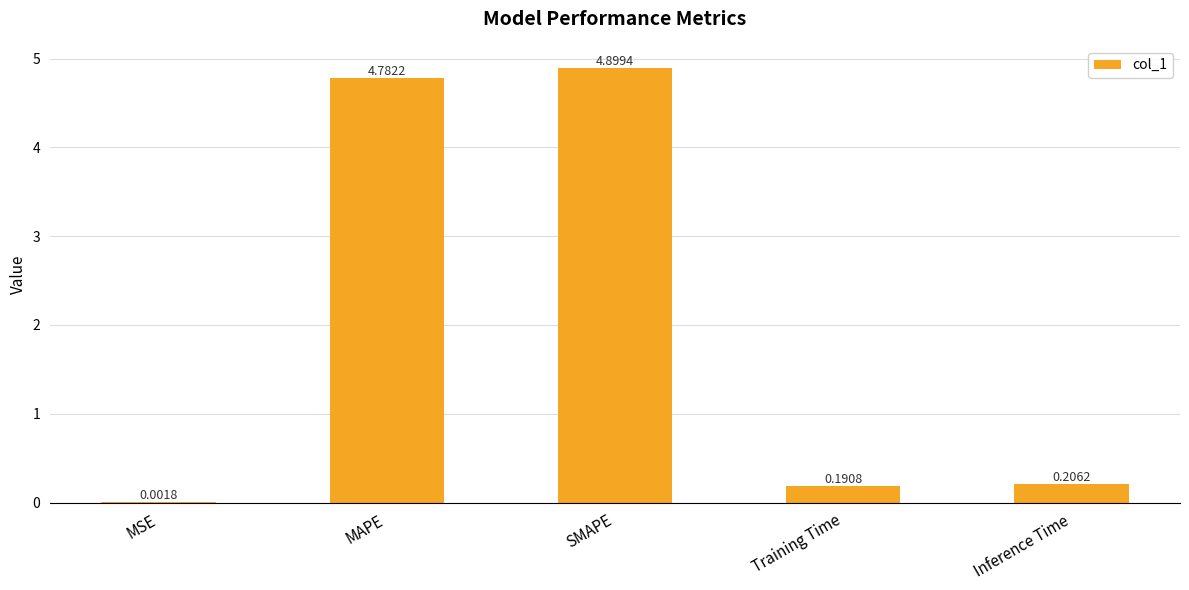

Between Inference Time and Training Time, which is larger?

Inference Time